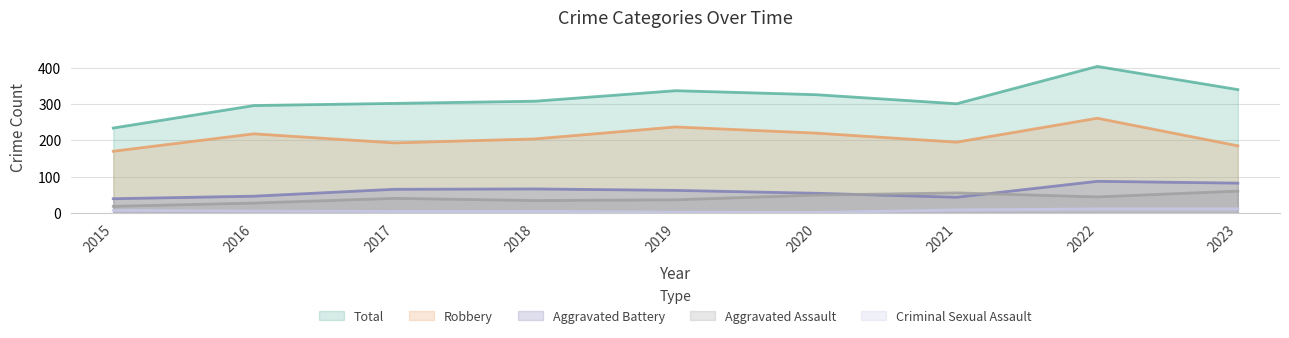

Rank the series at 2015 from lowest to highest value.

Criminal Sexual Assault, Aggravated Assault, Aggravated Battery, Robbery, Total